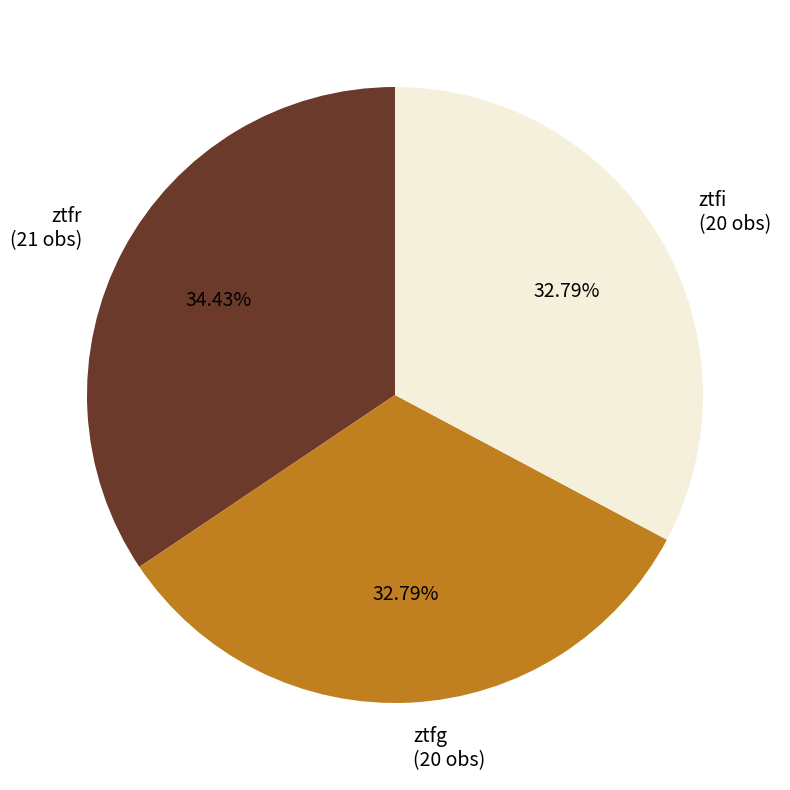

To the nearest percent, what percentage of the pie is ztfg?

33%